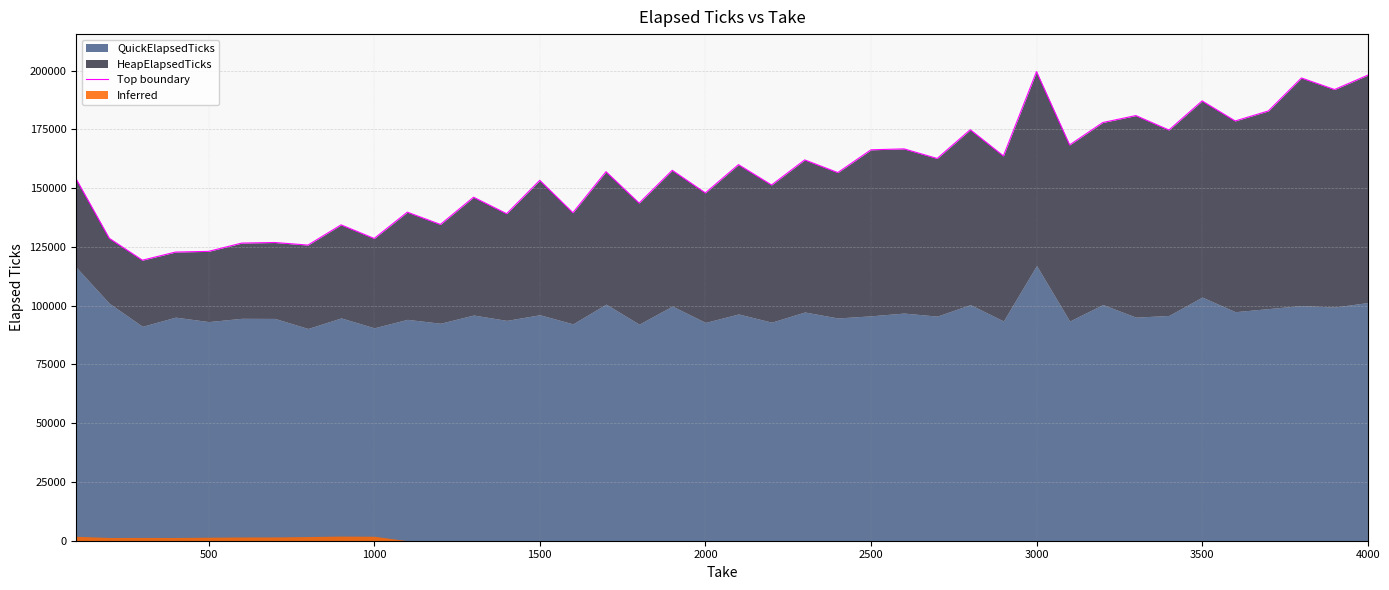

Does the chart have visible grid lines?

Yes